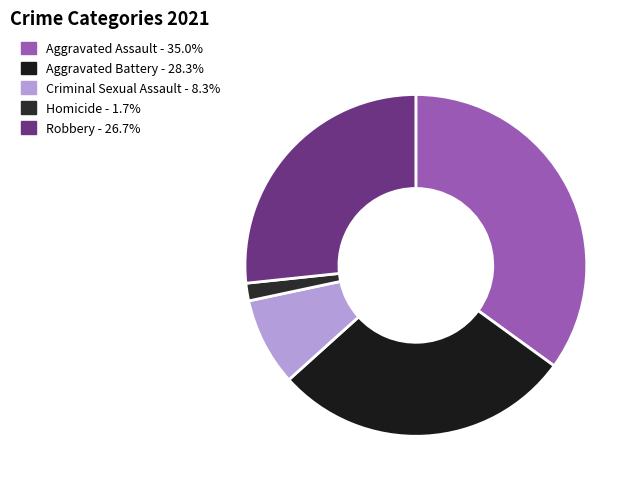

Is it true that Criminal Sexual Assault is 1% of the pie?

False